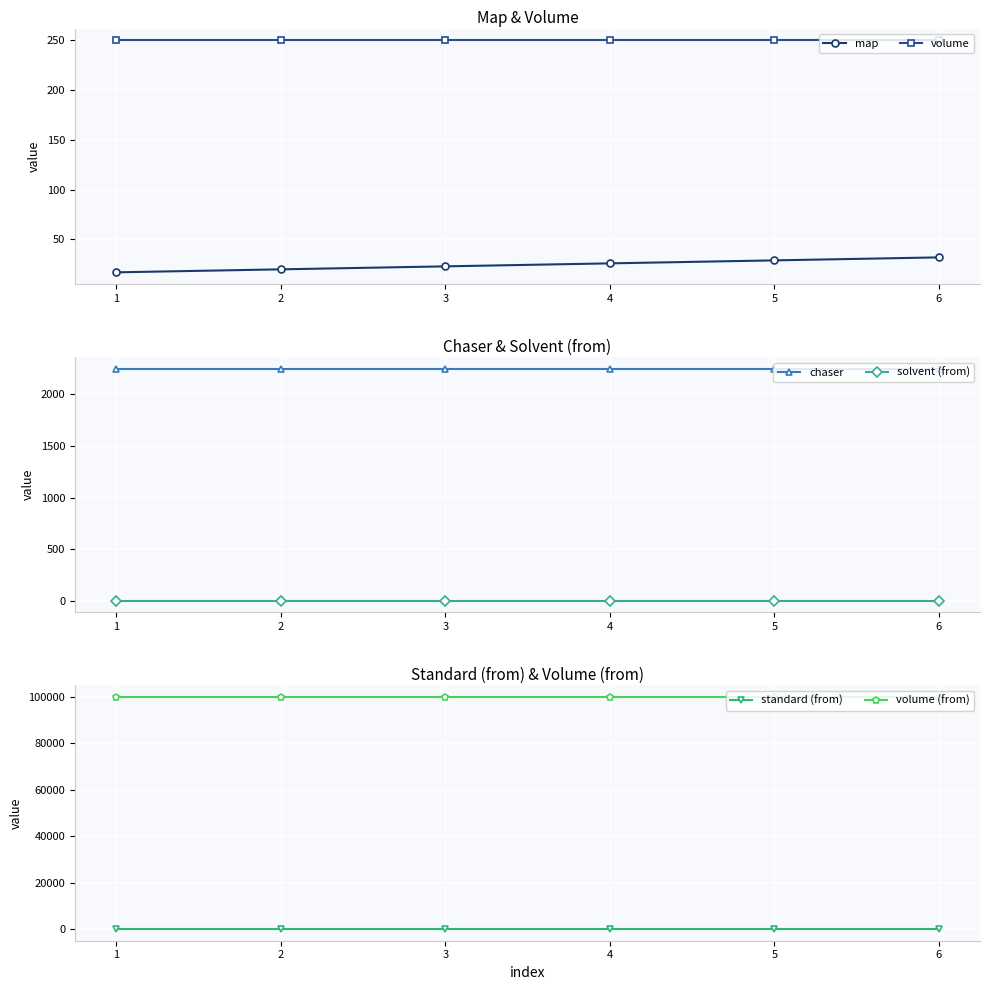

Reading right to left, list all the values displayed in this chart.

map: 32.0	29.0	26.0	23.0	20.0	17.0
volume: 250.0	250.0	250.0	250.0	250.0	250.0
chaser: 2250.0	2250.0	2250.0	2250.0	2250.0	2250.0
solvent (from): 0.0	0.0	0.0	0.0	0.0	0.0
standard (from): 1.0	1.0	1.0	1.0	1.0	1.0
volume (from): 100000.0	100000.0	100000.0	100000.0	100000.0	100000.0